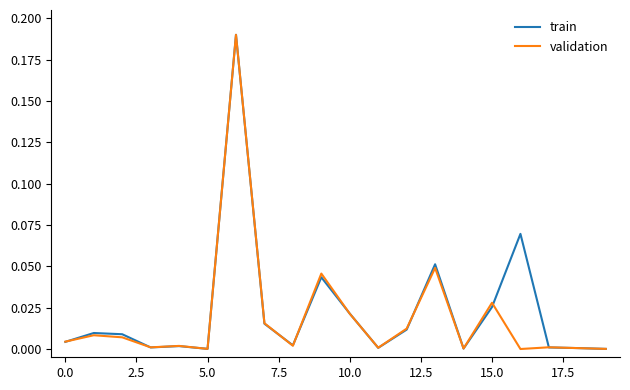

List the series in order of their overall mean, lowest first.

validation, train